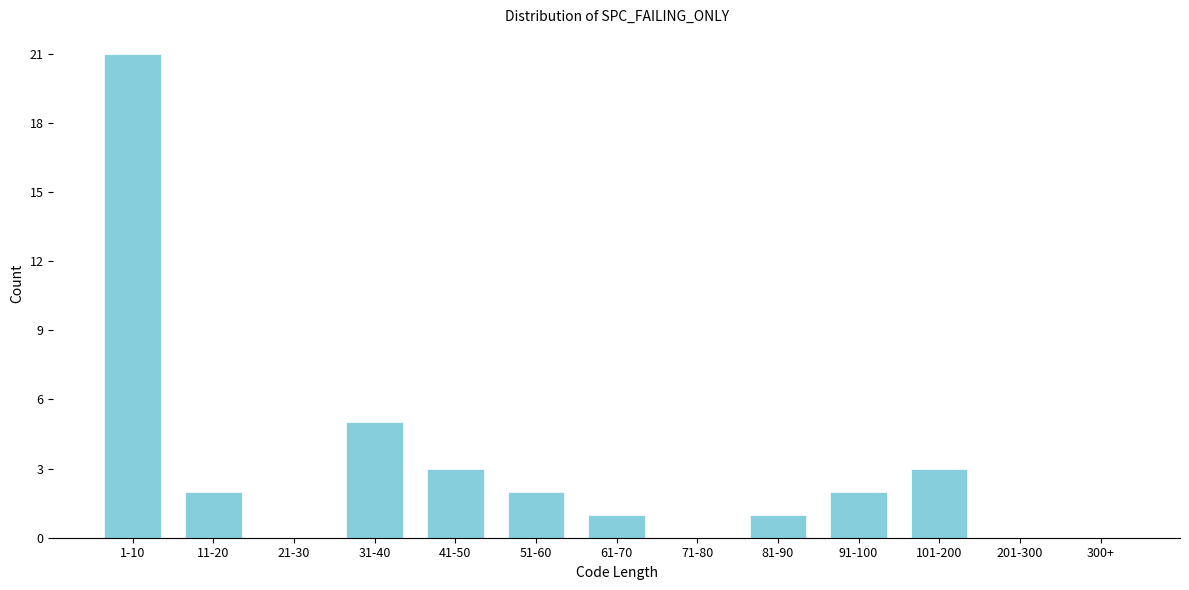

At which label is the value closest to 10?

31-40